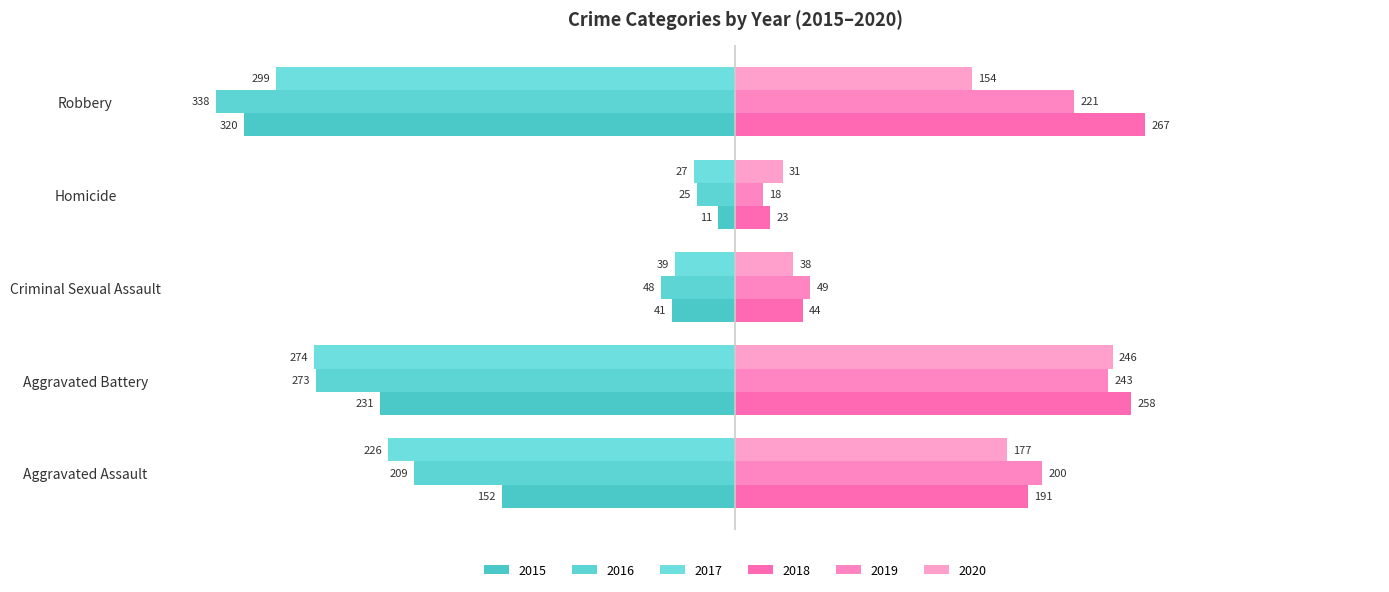

Count the number of data series in this chart.

6